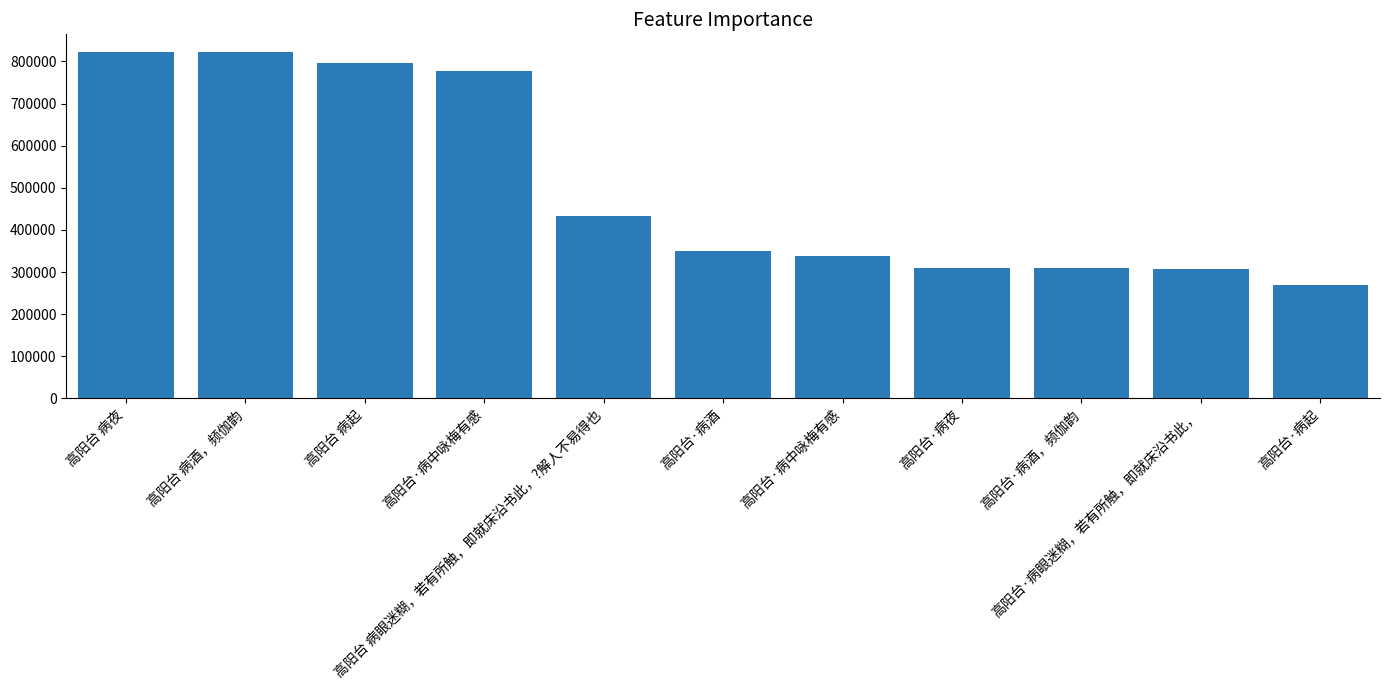

What is the value of the 10th bar from the left?

307786